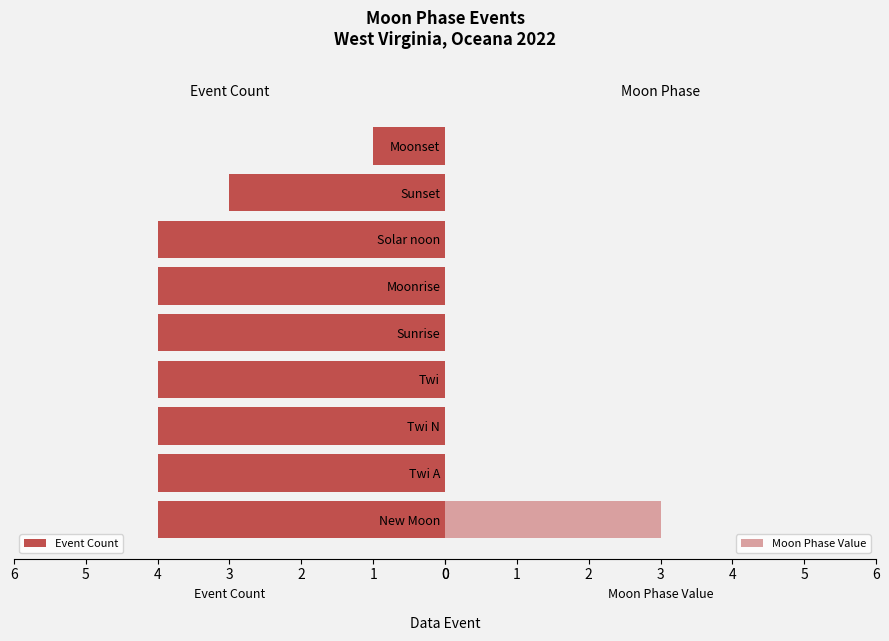

Does the chart contain stacked bars?

No